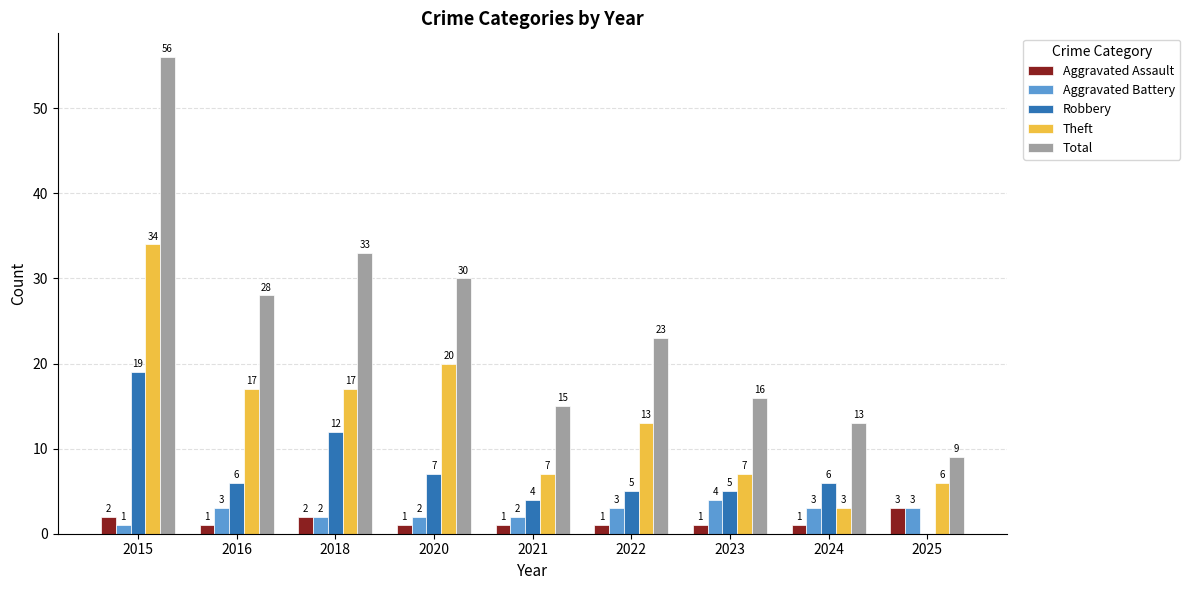

What is the total value across all series at 2022?

45